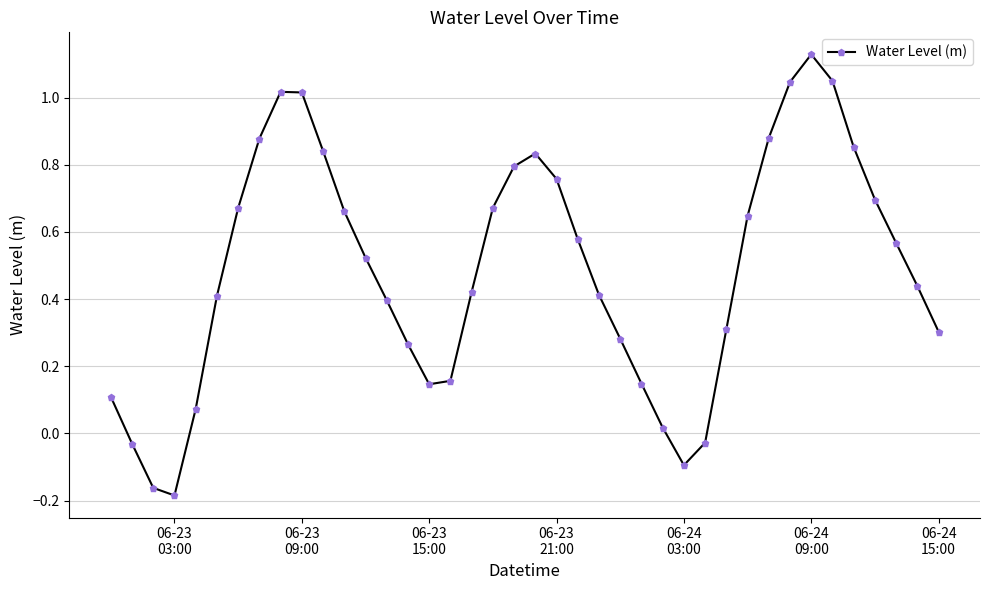

What is the difference between the maximum and minimum values?

1.3